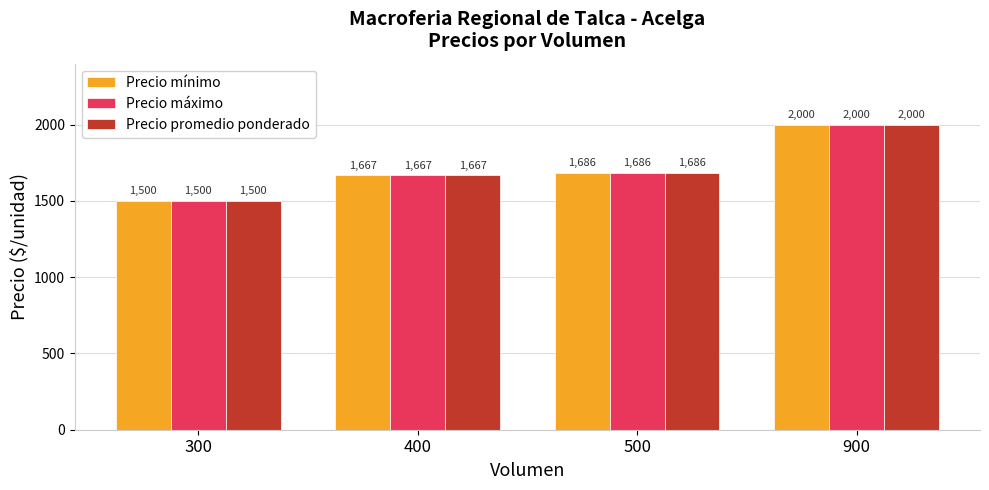

At which category does the chart reach its peak across all series?

900